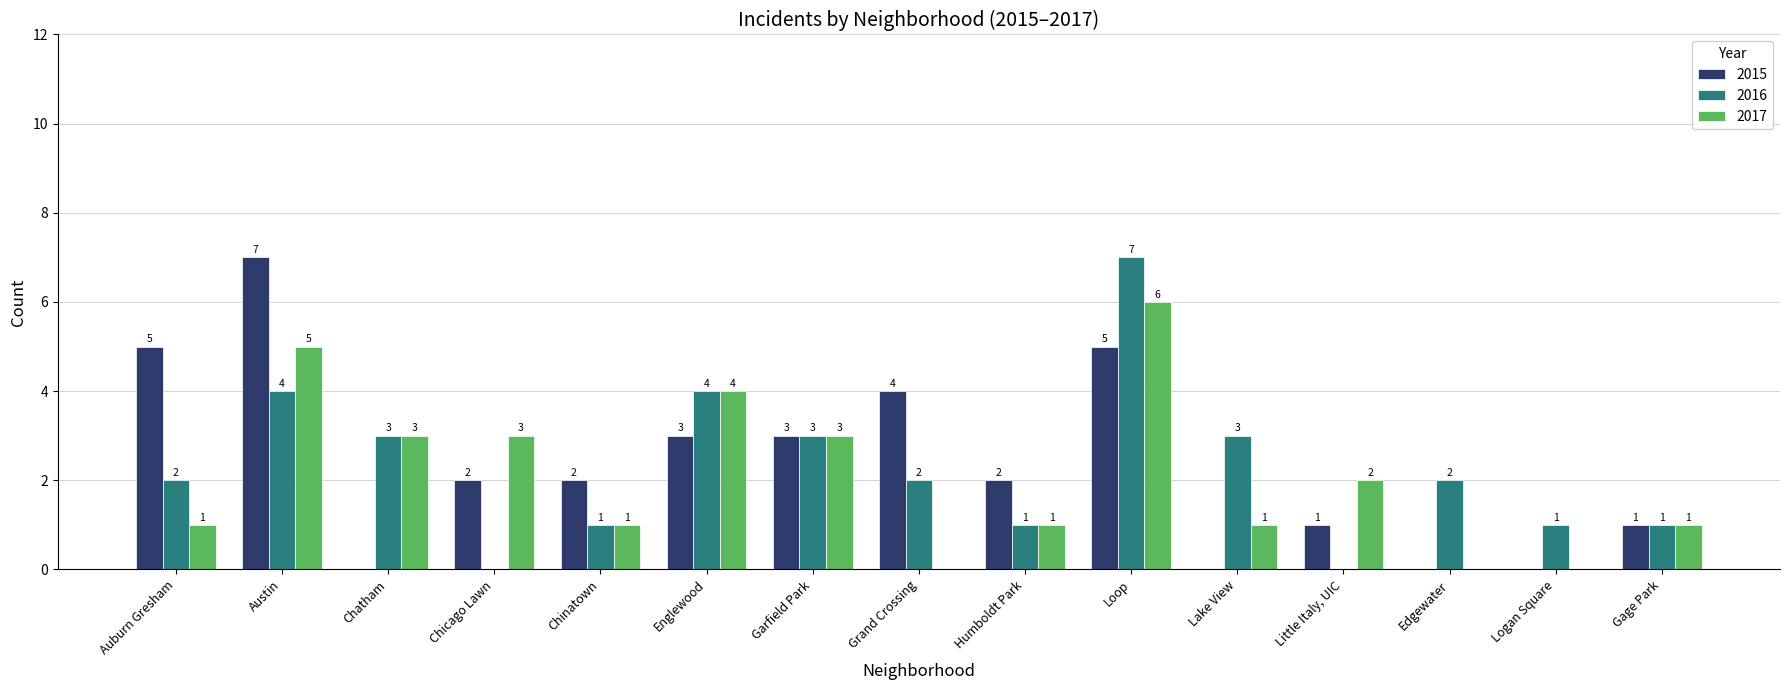

What is the spread (max minus min) of values at Lake View?

3